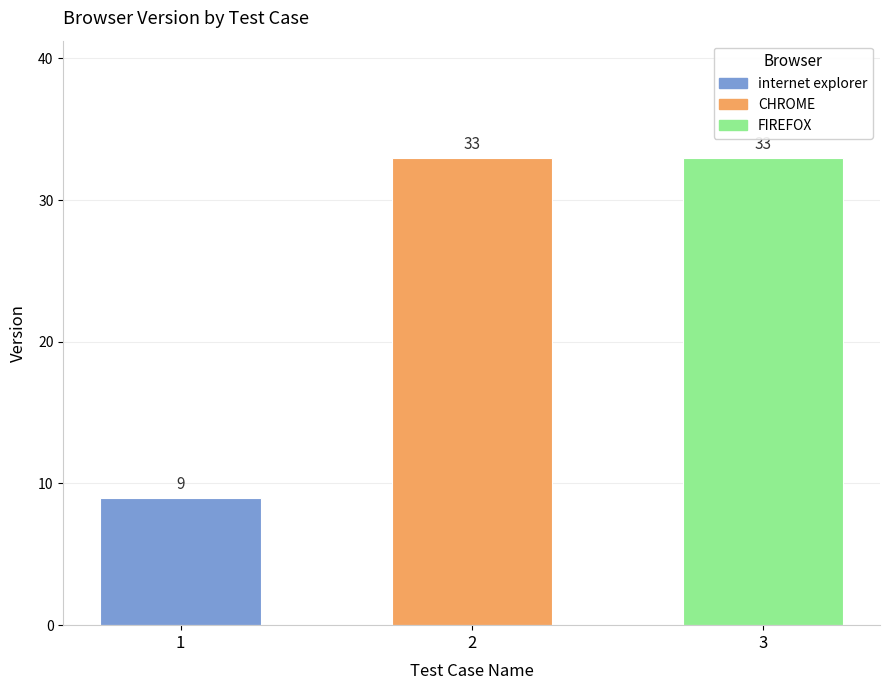

Reading right to left, list all the values displayed in this chart.

33	33	9